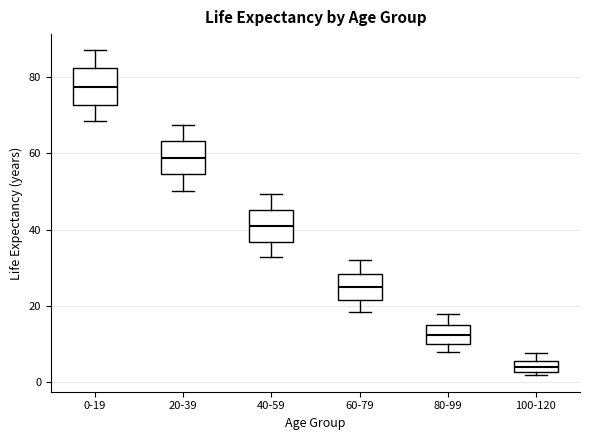

Which box has the highest median line?

0-19